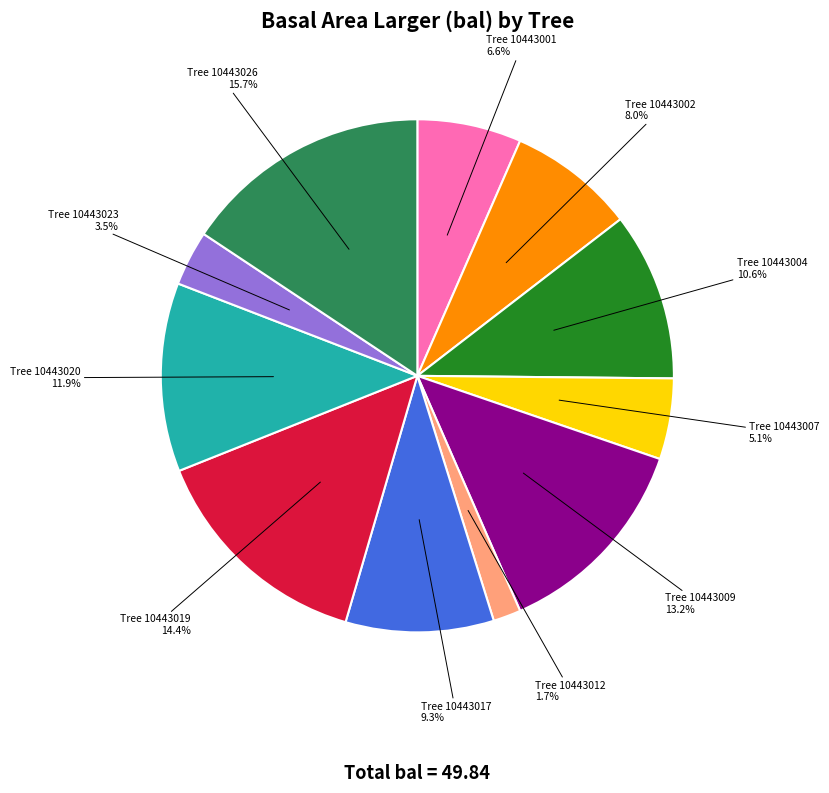

How many segments does this pie chart have?

11